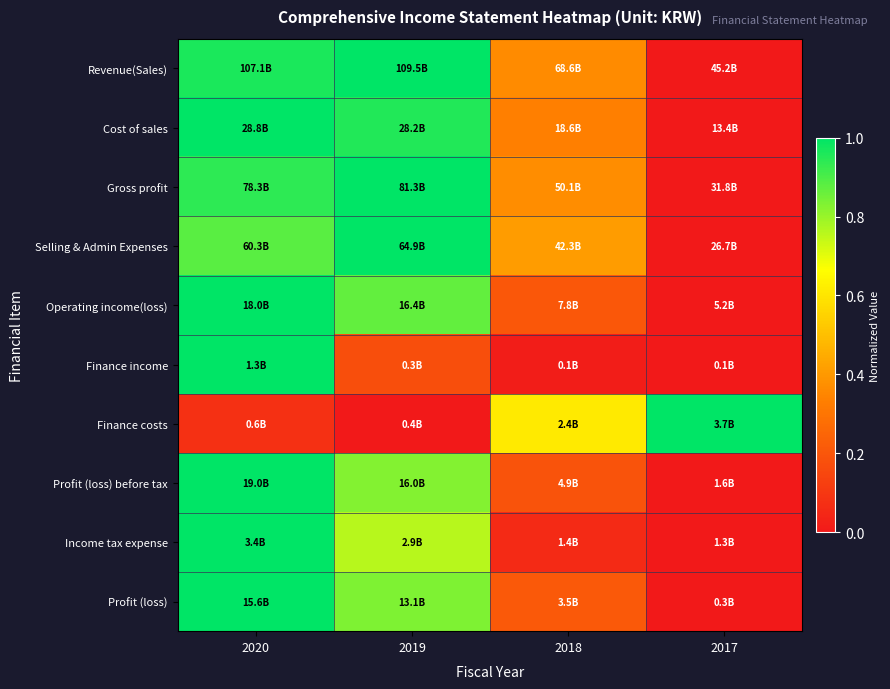

Reading left to right, transcribe all the data shown in this chart.

Revenue(Sales): 2020=1.0	2019=1.0	2018=0.4	2017=0.0
Cost of sales: 2020=1.0	2019=1.0	2018=0.3	2017=0.0
Gross profit: 2020=0.9	2019=1.0	2018=0.4	2017=0.0
Selling & Admin Expenses: 2020=0.9	2019=1.0	2018=0.4	2017=0.0
Operating income(loss): 2020=1.0	2019=0.9	2018=0.2	2017=0.0
Finance income: 2020=1.0	2019=0.2	2018=0.0	2017=0.0
Finance costs: 2020=0.1	2019=0.0	2018=0.6	2017=1.0
Profit (loss) before tax: 2020=1.0	2019=0.8	2018=0.2	2017=0.0
Income tax expense: 2020=1.0	2019=0.8	2018=0.1	2017=0.0
Profit (loss): 2020=1.0	2019=0.8	2018=0.2	2017=0.0